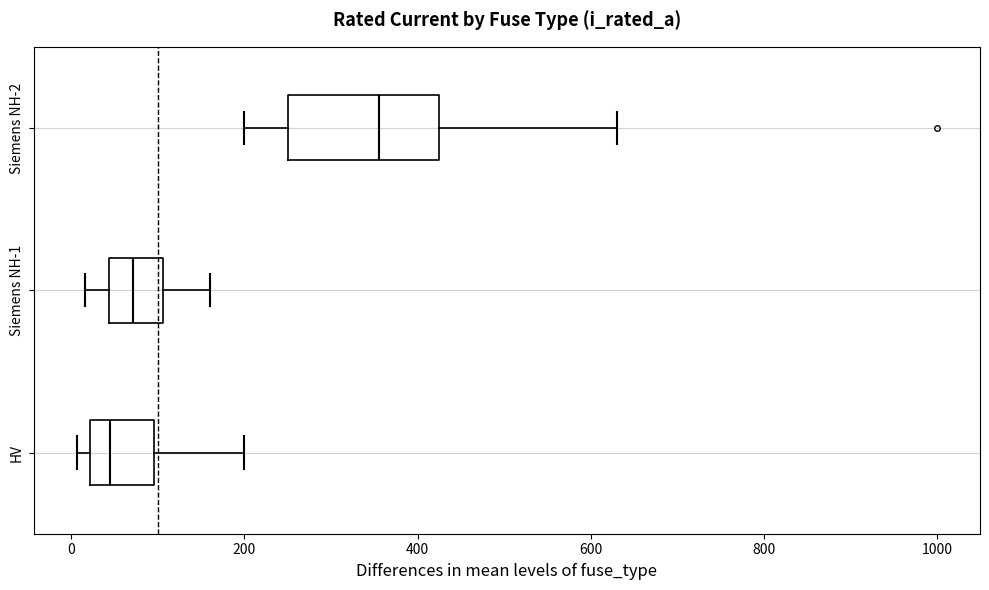

Which box is the widest, from its left edge to its right edge?

Siemens NH-2